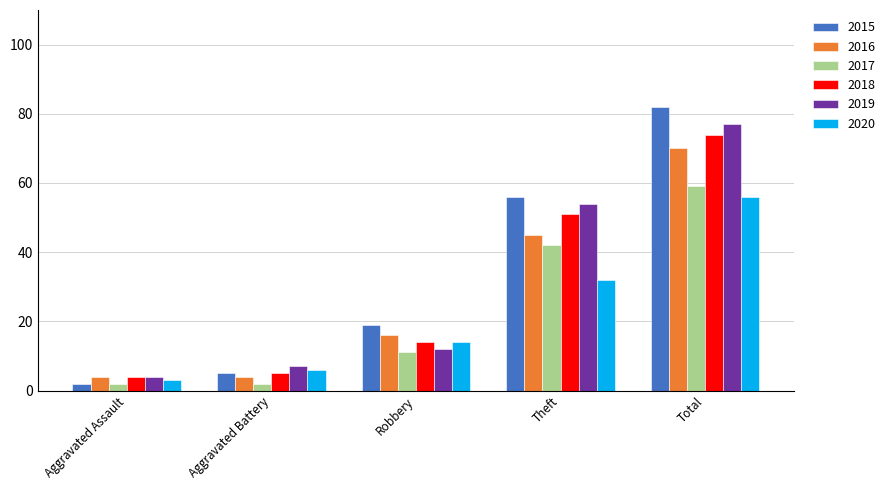

Reading left to right, list all the values displayed in this chart.

2015: 2	5	19	56	82
2016: 4	4	16	45	70
2017: 2	2	11	42	59
2018: 4	5	14	51	74
2019: 4	7	12	54	77
2020: 3	6	14	32	56